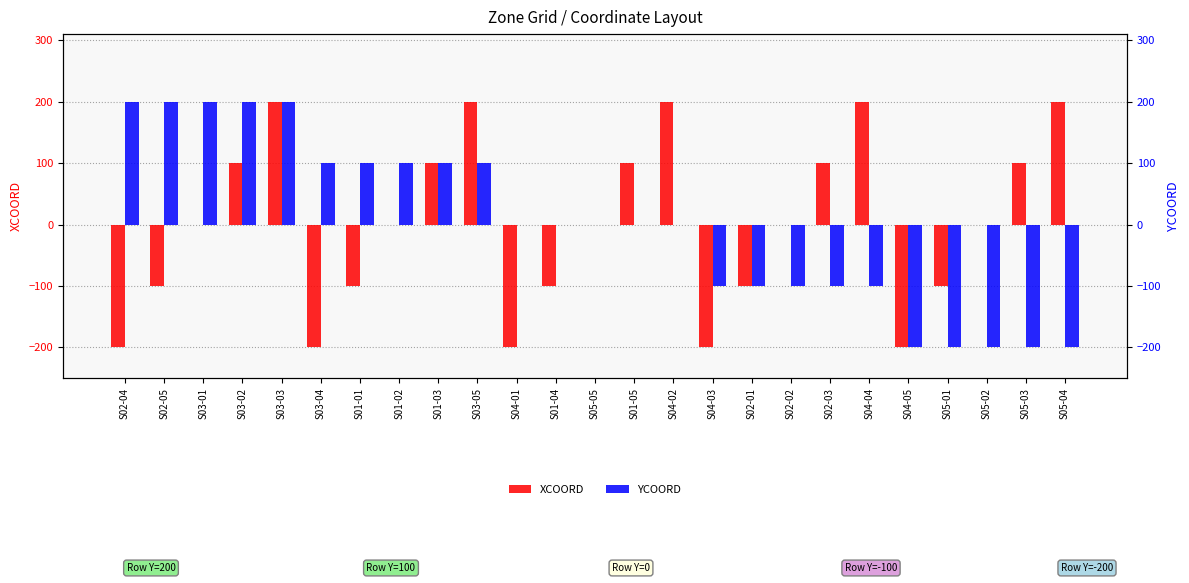

Reading left to right, transcribe all the data shown in this chart.

XCOORD: S02-04=-200	S02-05=-100	S03-01=0	S03-02=100	S03-03=200	S03-04=-200	S01-01=-100	S01-02=0	S01-03=100	S03-05=200	S04-01=-200	S01-04=-100	S05-05=0	S01-05=100	S04-02=200	S04-03=-200	S02-01=-100	S02-02=0	S02-03=100	S04-04=200	S04-05=-200	S05-01=-100	S05-02=0	S05-03=100	S05-04=200
YCOORD: S02-04=200	S02-05=200	S03-01=200	S03-02=200	S03-03=200	S03-04=100	S01-01=100	S01-02=100	S01-03=100	S03-05=100	S04-01=0	S01-04=0	S05-05=0	S01-05=0	S04-02=0	S04-03=-100	S02-01=-100	S02-02=-100	S02-03=-100	S04-04=-100	S04-05=-200	S05-01=-200	S05-02=-200	S05-03=-200	S05-04=-200